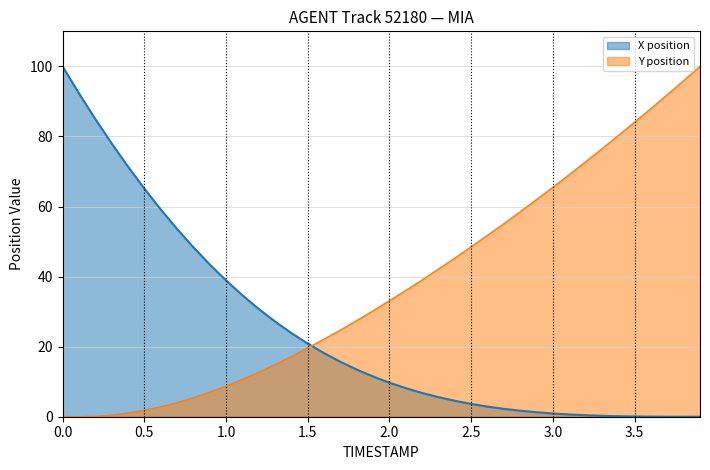

List the series in order of their overall mean, highest first.

Y position, X position